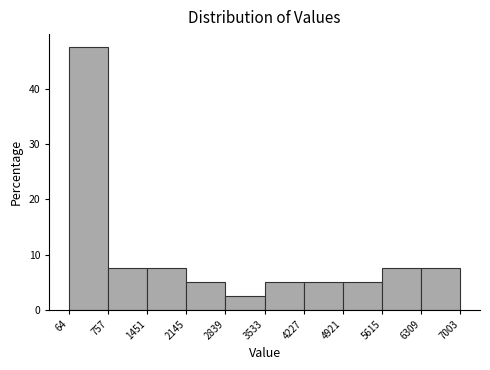

What is the height of the bar covering 3533 to 4227 on the x-axis? The values are not printed on the chart, so give them approximately, as read against the axis.

5